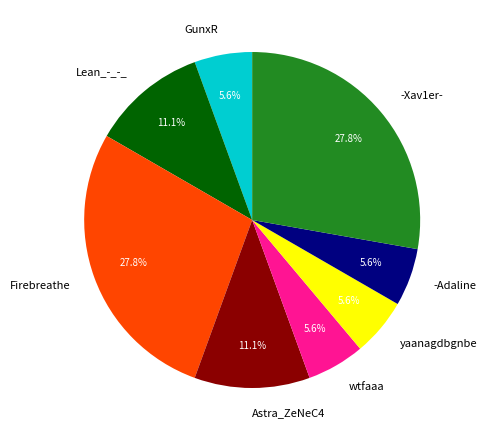

Is it true that wtfaaa is 6% of the pie?

True